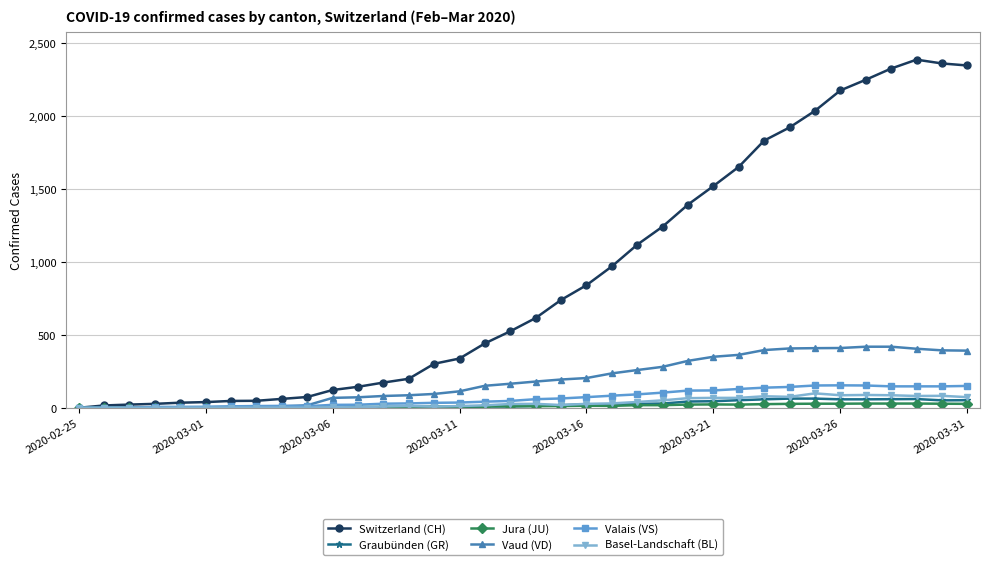

What is the value of the Switzerland (CH) point at the 15th from the left?

302